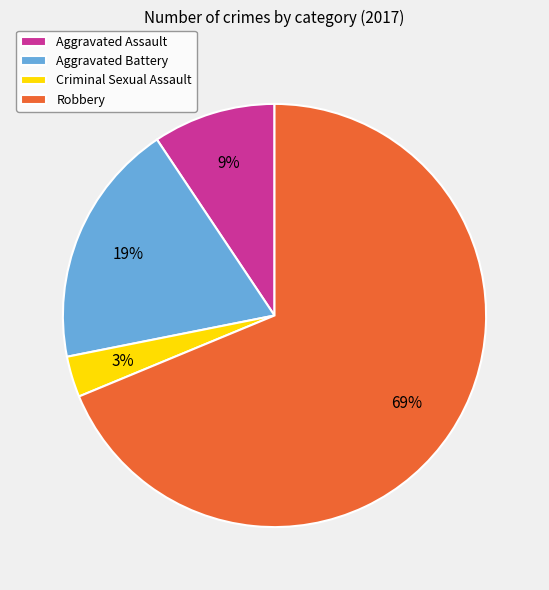

True or false: Aggravated Assault accounts for 1% of the total.

False